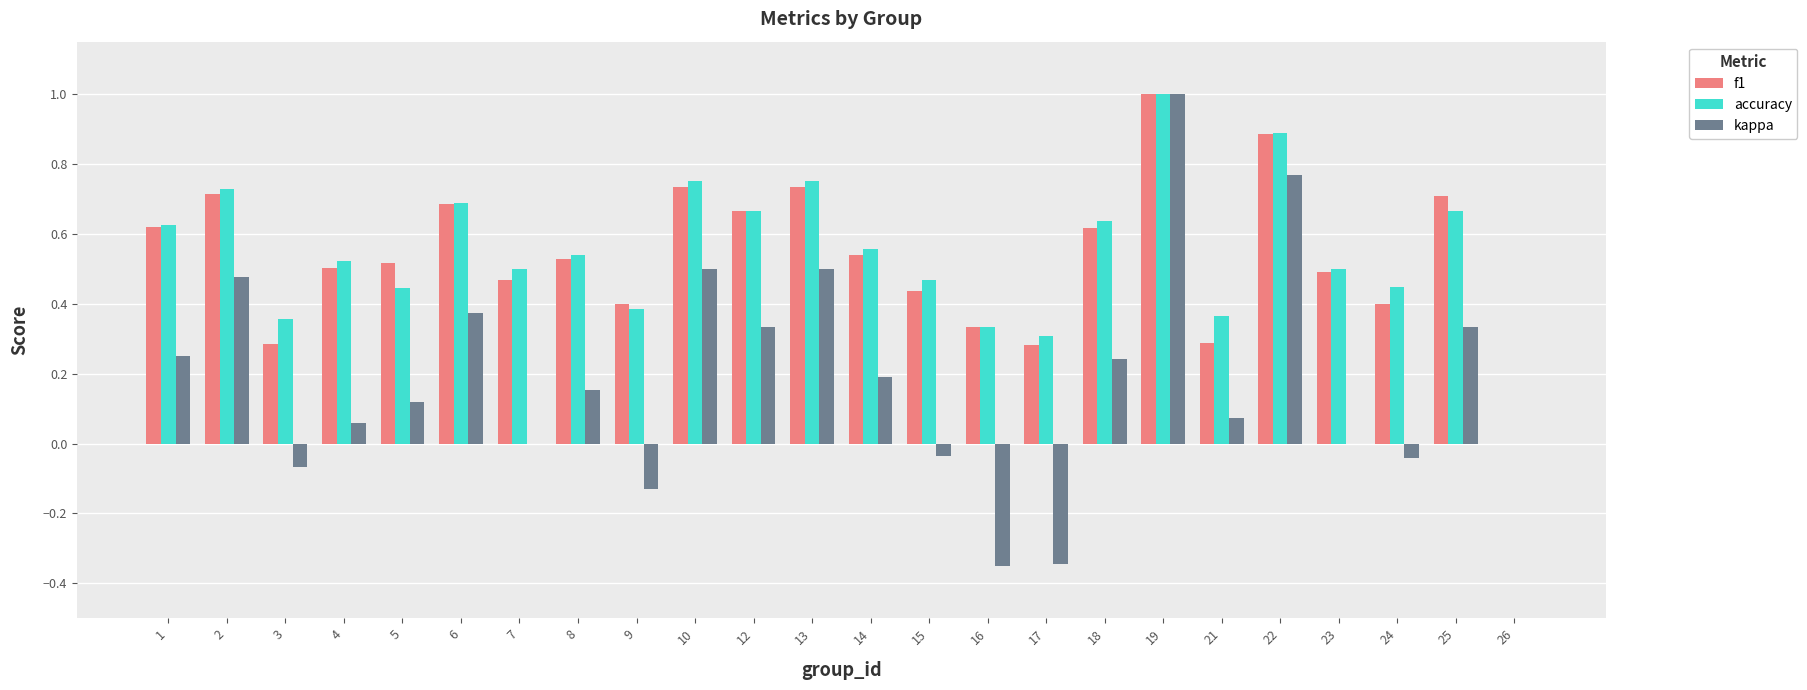

How many groups of bars are there?

24